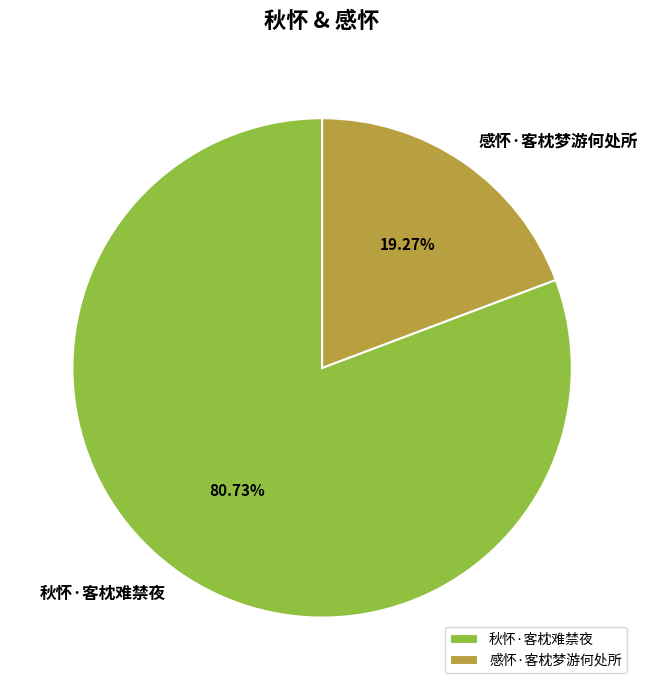

Which category has the smallest portion of the pie?

感怀·客枕梦游何处所